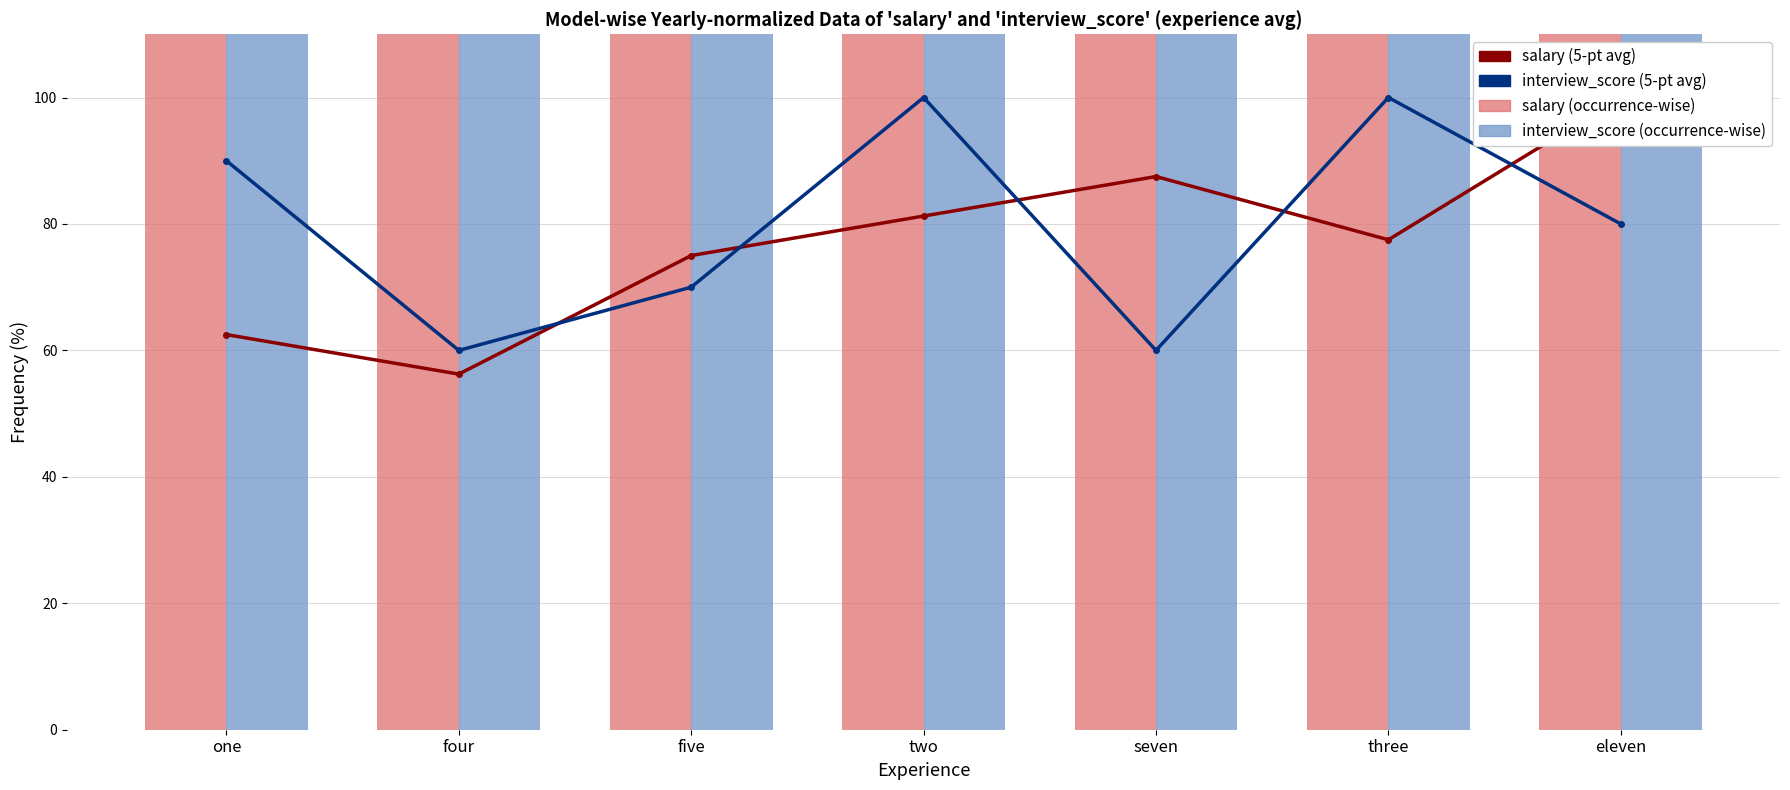

What is the label of the 1st bar from the right?

eleven